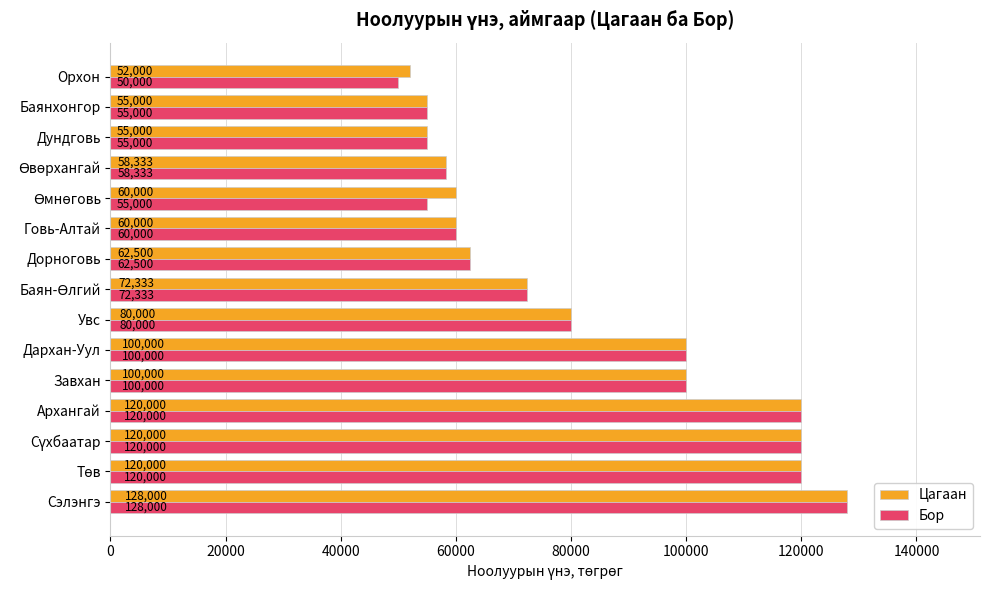

How many values in the Цагаан series are below 72333?

7